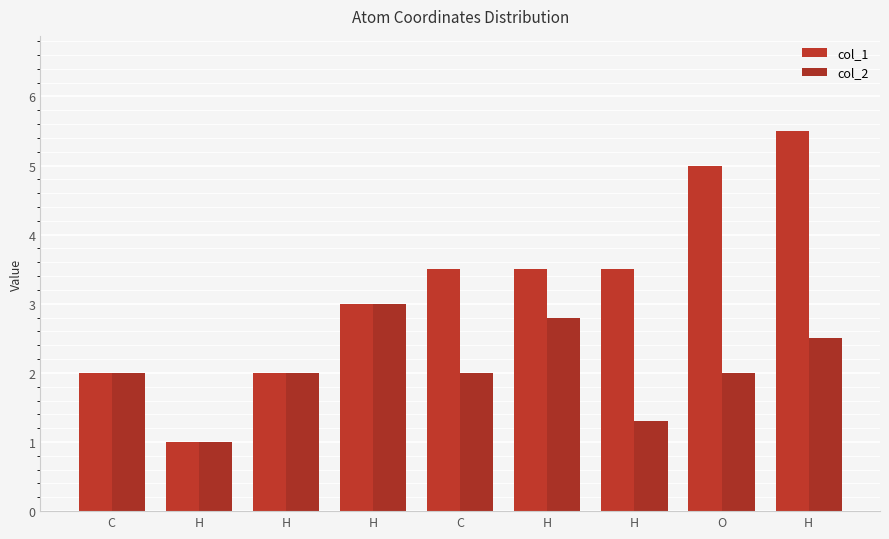

What are all the series names shown in the legend?

col_1, col_2